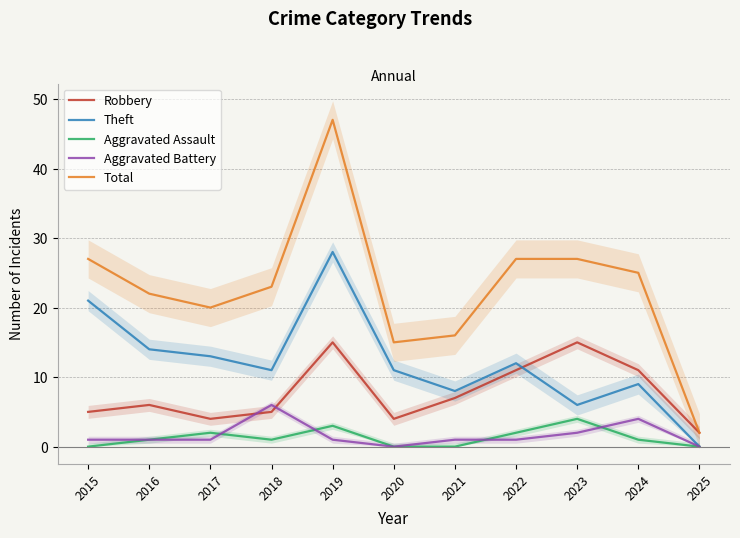

Between 2017 and 2019, which series saw the biggest shift?

Total